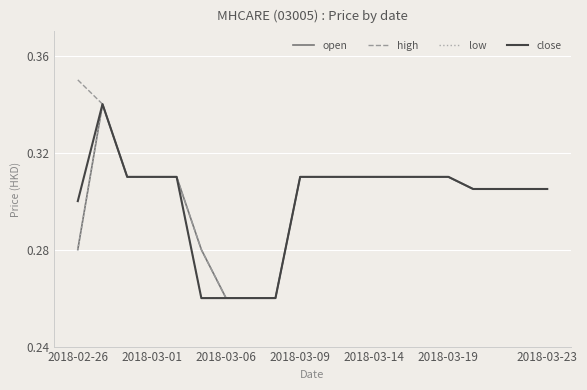

What is the difference between the maximum and minimum values in the high series?

0.1